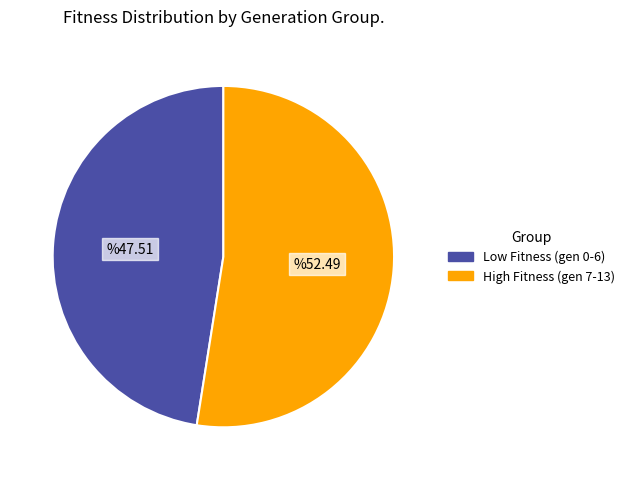

How many slices are in this pie chart?

2